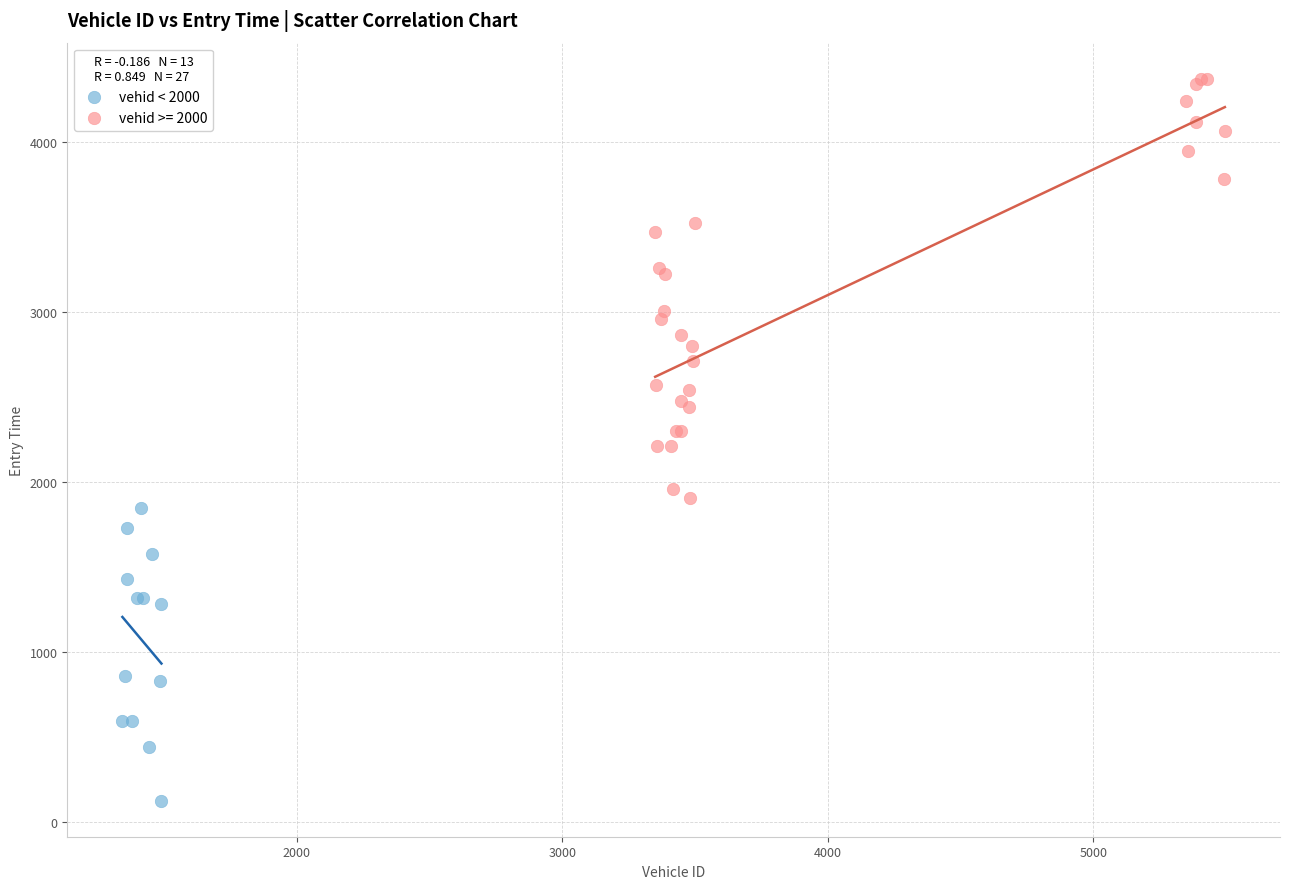

Which series has the widest spread of Y values?

vehid >= 2000